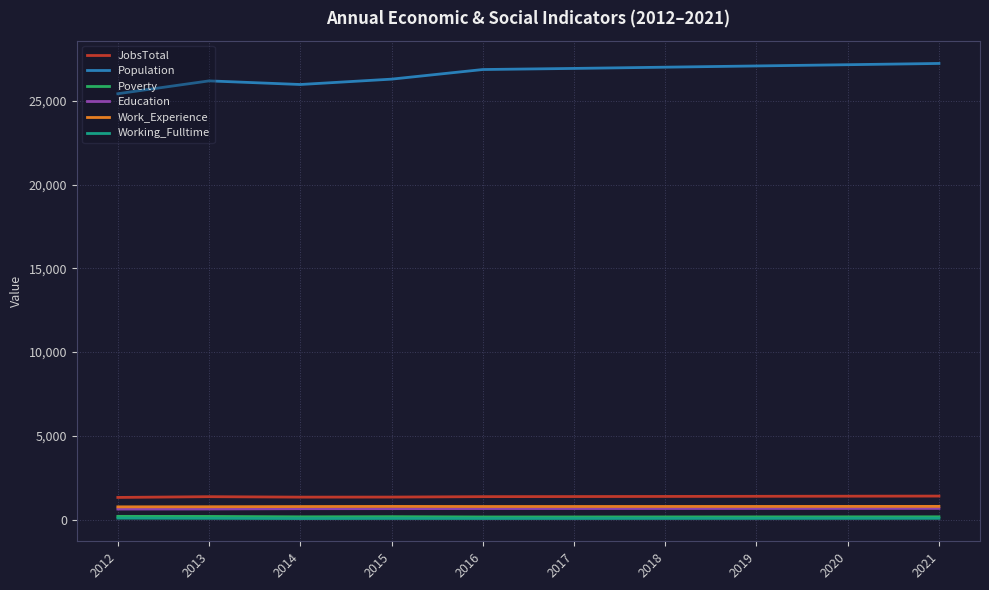

True or false: Population has a value of 5723 at 2015.

False